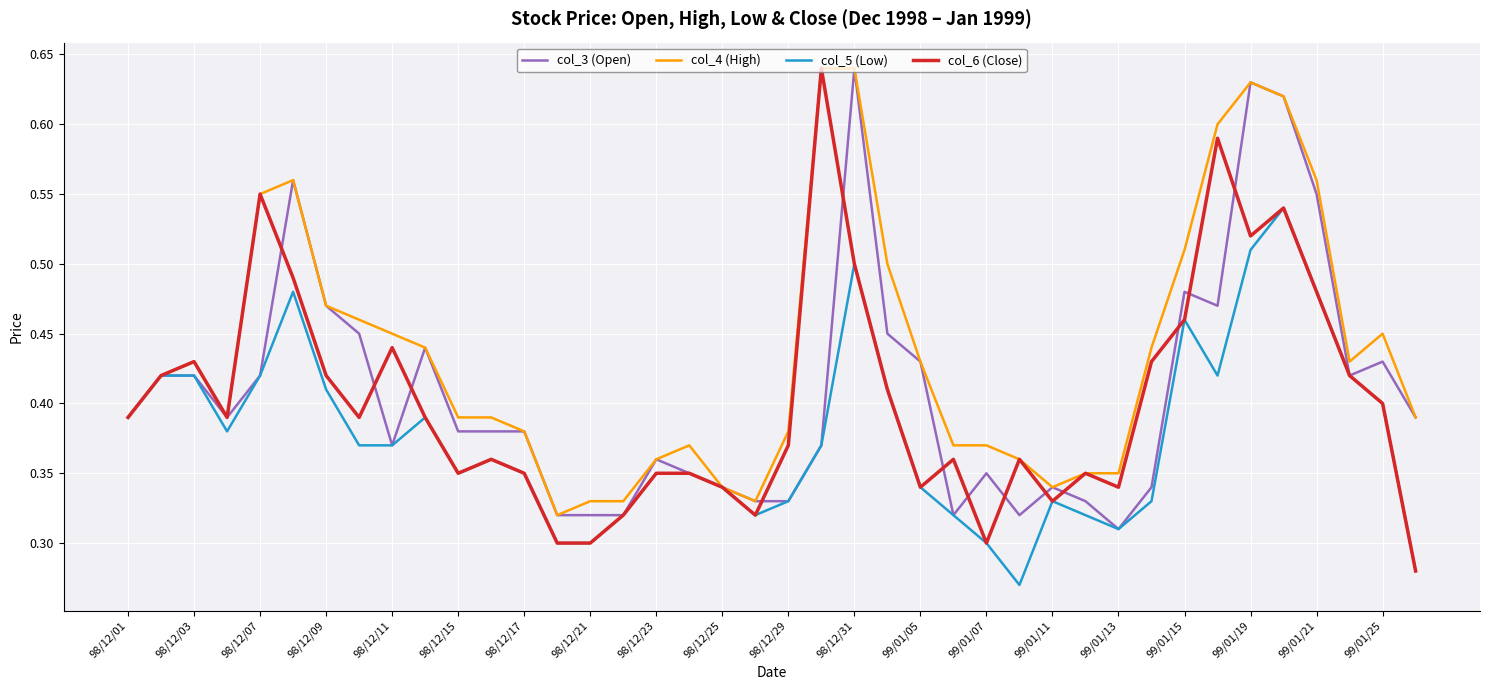

Which series has the largest total across all categories?

col_4 (High)